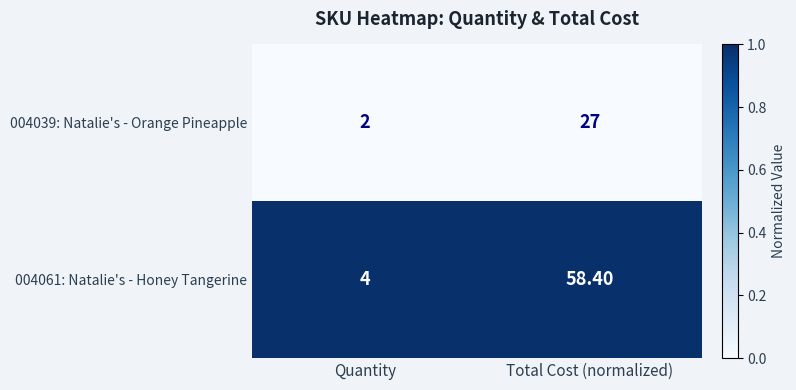

List the series in order of their overall mean, highest first.

004061: Natalie's - Honey Tangerine, 004039: Natalie's - Orange Pineapple